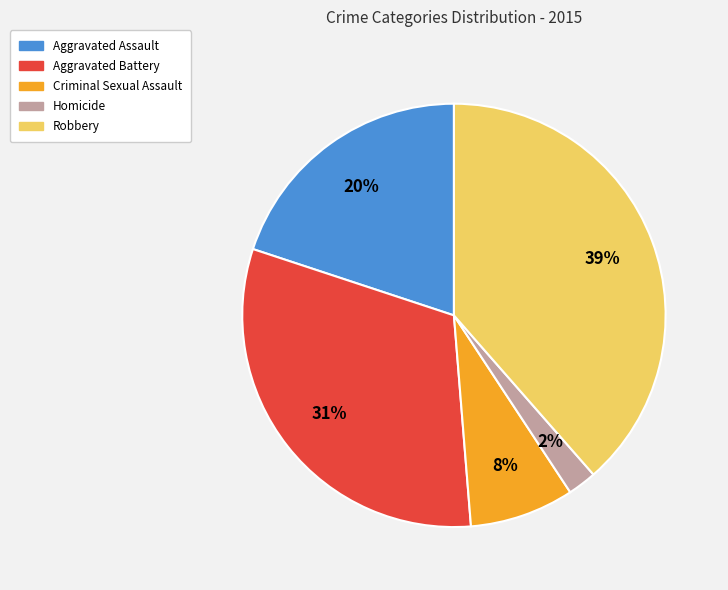

To the nearest percent, what is the average slice percentage?

20%